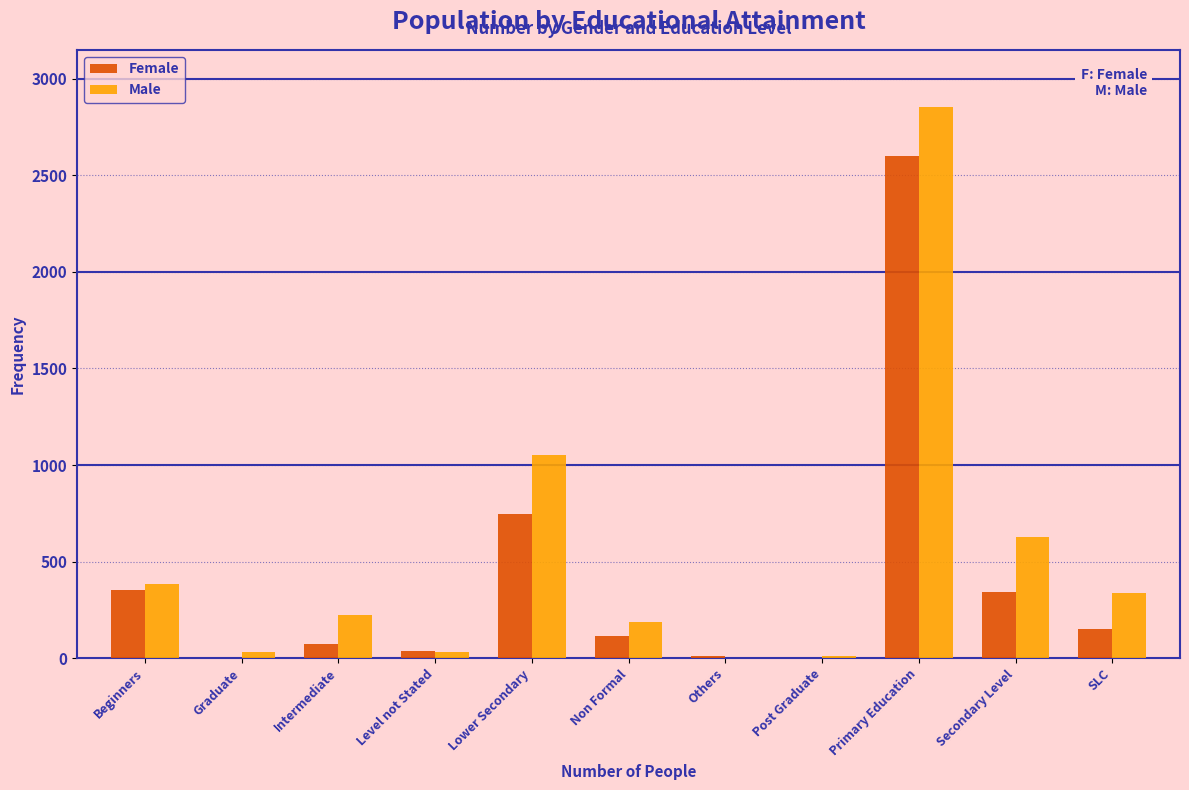

Between Level not Stated and Secondary Level, which series saw the biggest shift?

Male